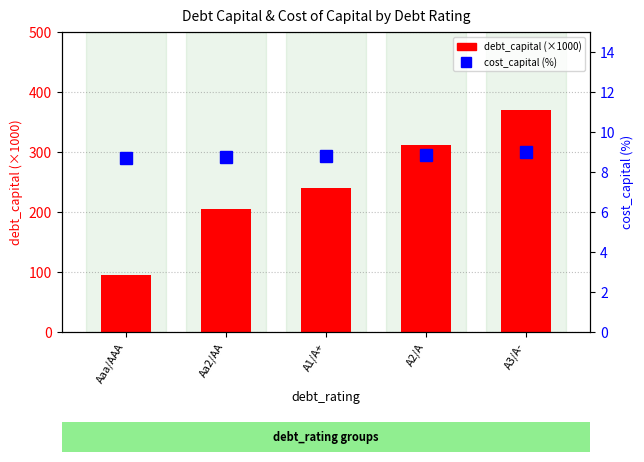

Rank the series by their average value, from highest to lowest.

debt_capital (×1000), cost_capital (%)